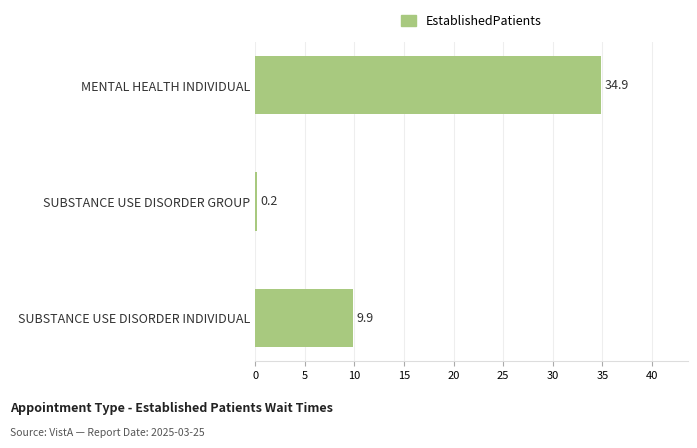

Reading top to bottom, transcribe all the data shown in this chart.

MENTAL HEALTH INDIVIDUAL=34.9	SUBSTANCE USE DISORDER GROUP=0.2	SUBSTANCE USE DISORDER INDIVIDUAL=9.9